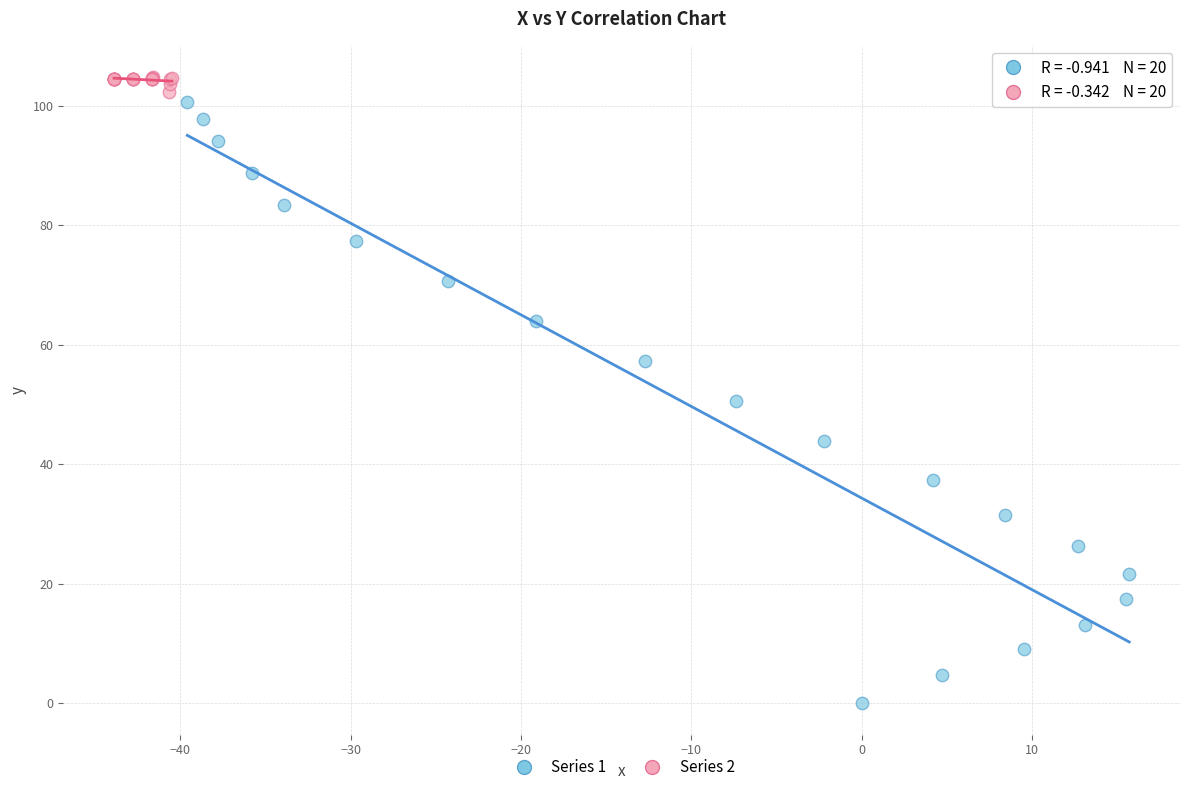

Which series has the largest Y range (max minus min)?

Series 1